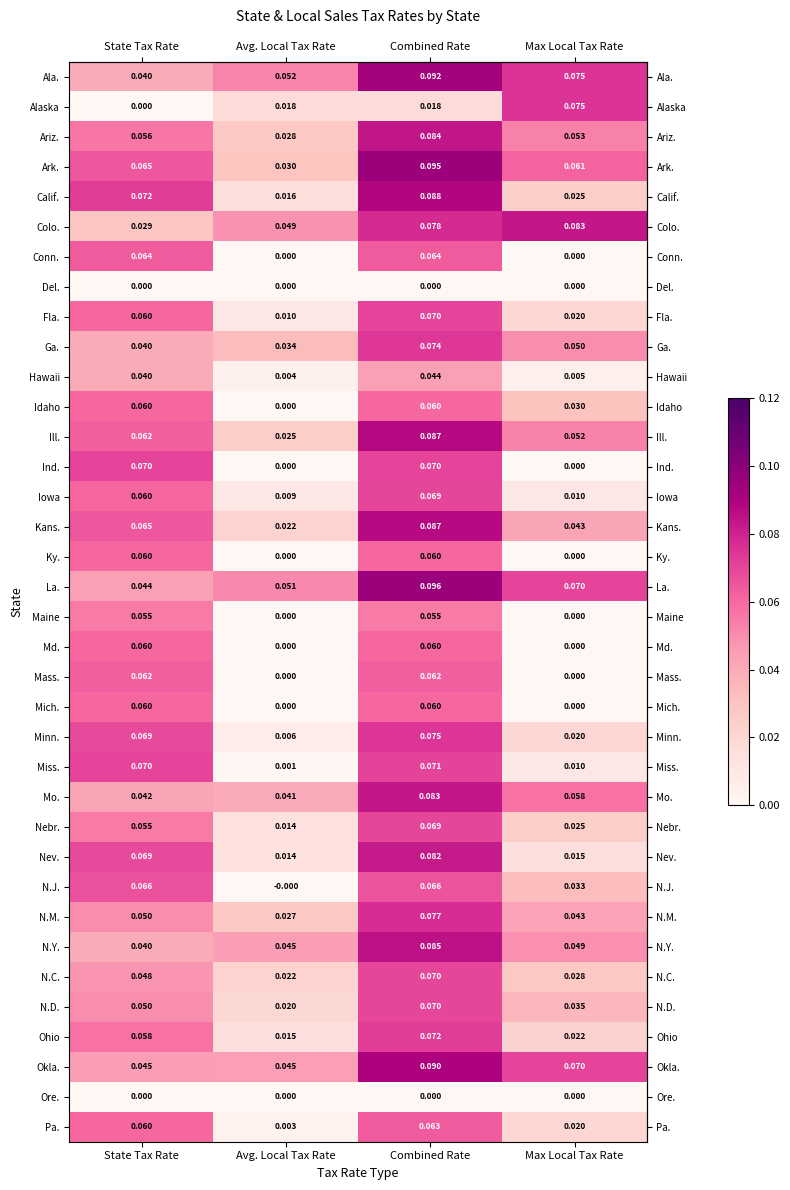

Which label corresponds to the largest value in the chart?

Combined Rate